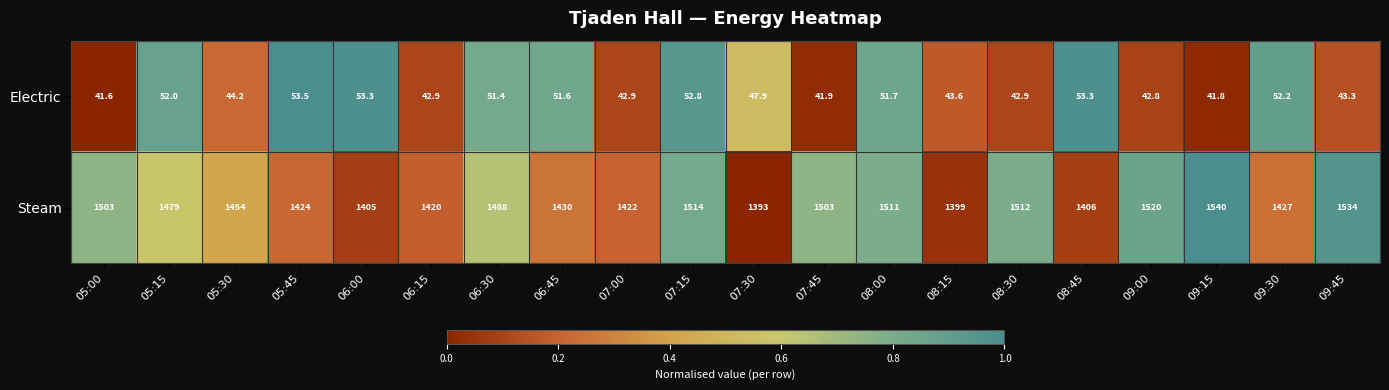

What is the total value across all series at 08:00?

1562.7